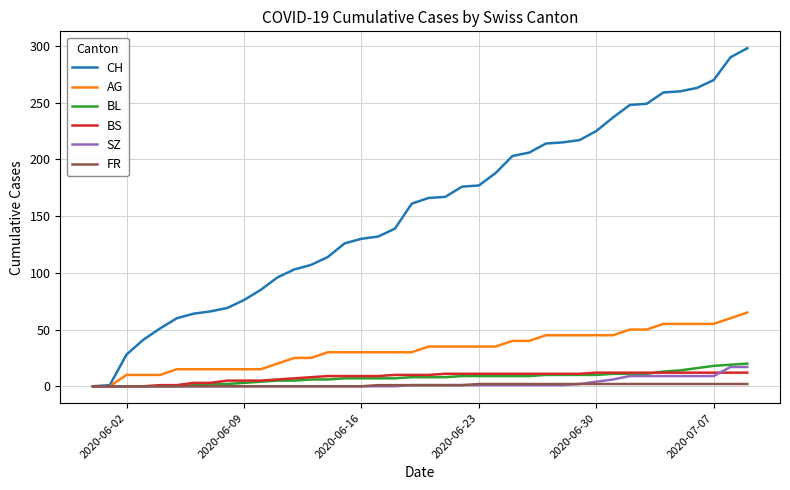

Which series has the largest range (max minus min)?

CH